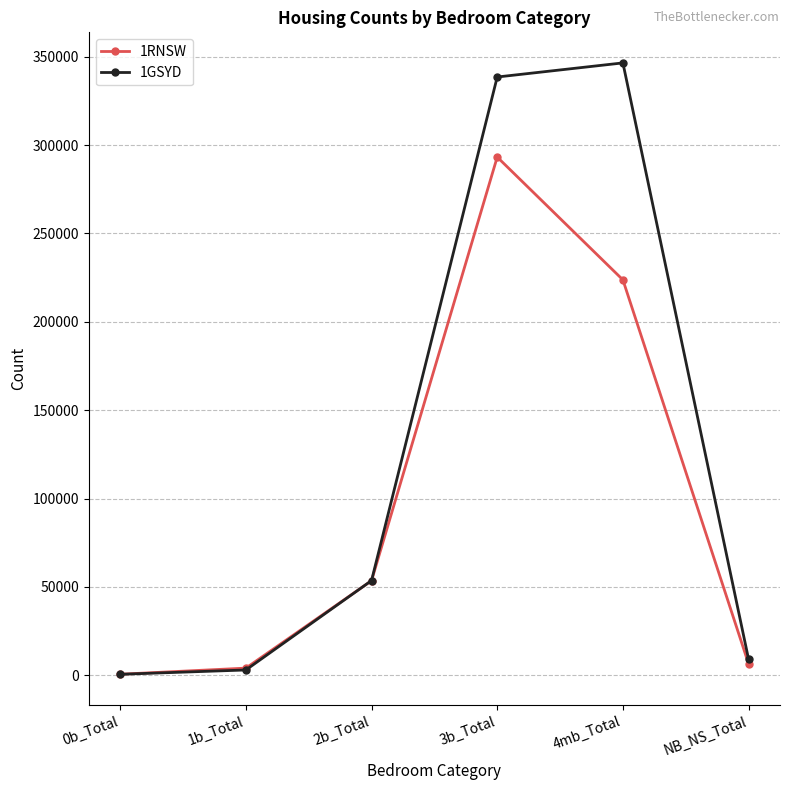

At which category does 1GSYD reach its first local peak?

4mb_Total